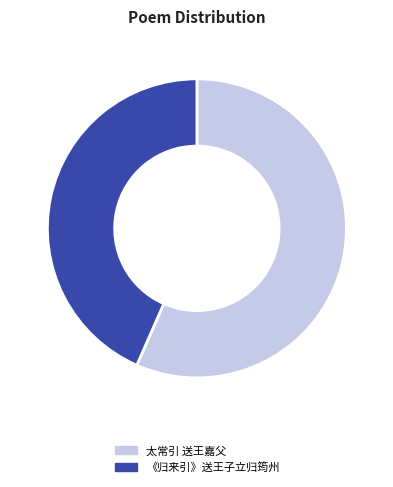

What is the ratio of the value at 《归来引》送王子立归筠州 to the value at 太常引 送王嘉父?

0.8